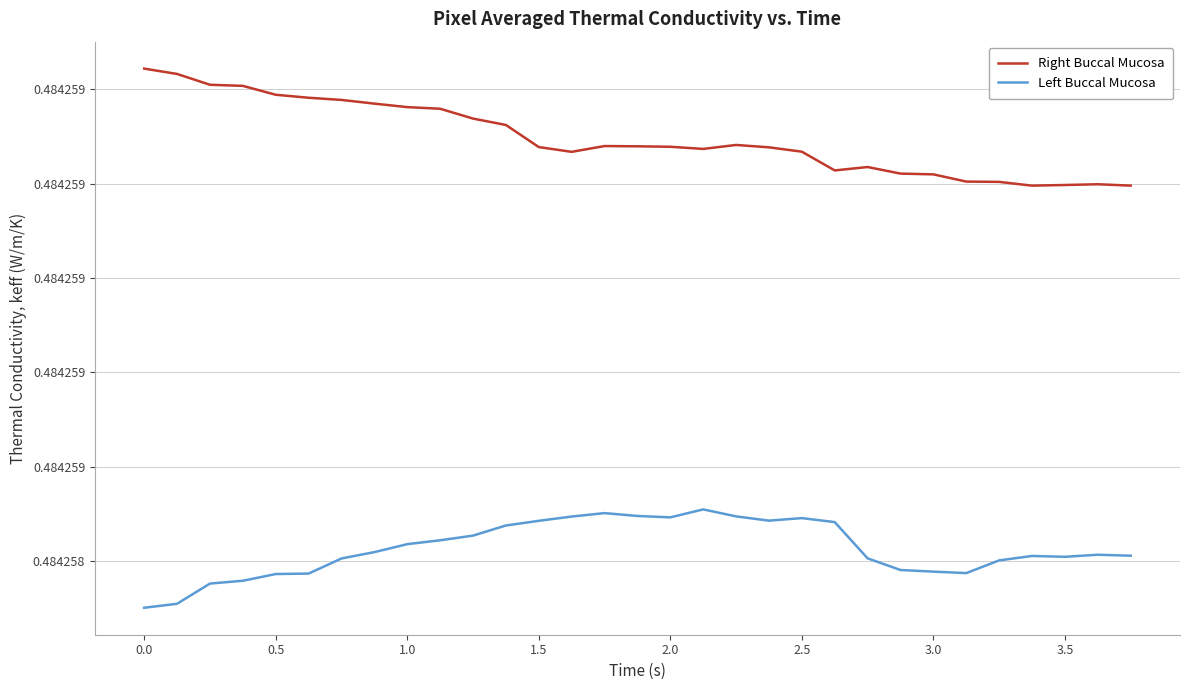

What are all the series names shown in the legend?

Right Buccal Mucosa, Left Buccal Mucosa